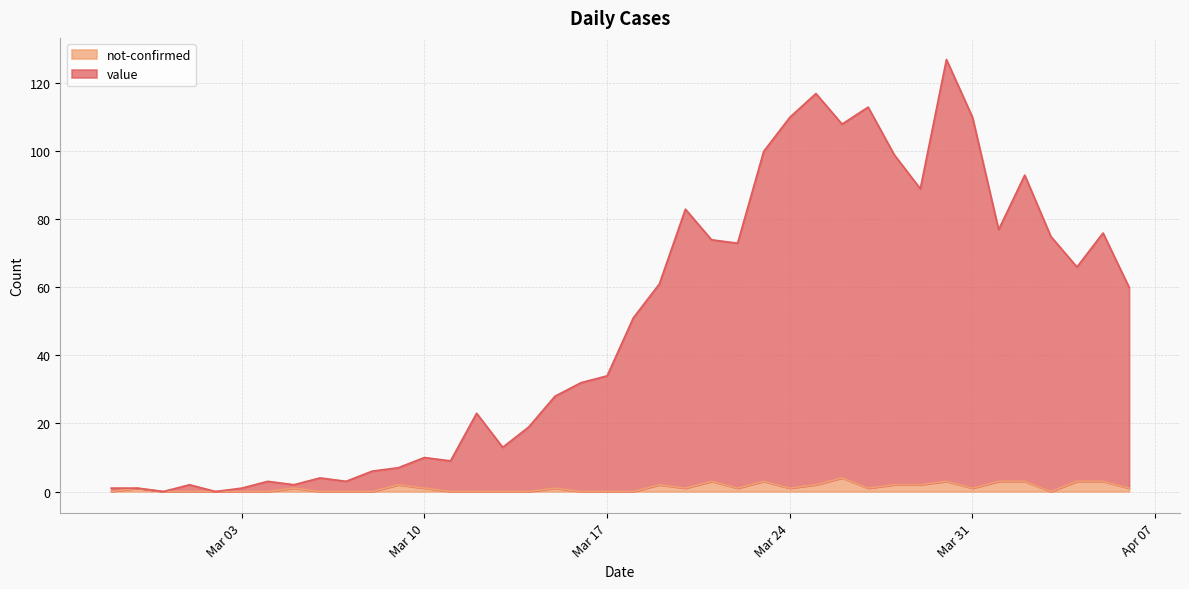

True or false: value and not-confirmed cross at least once.

False